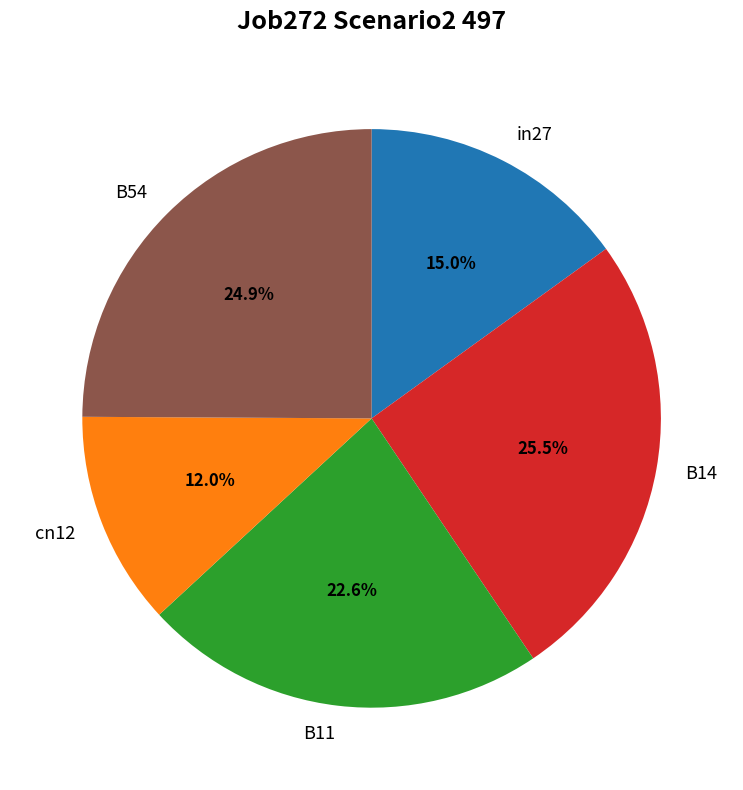

Approximately how many times larger is the value at B54 compared to B11?

1.1